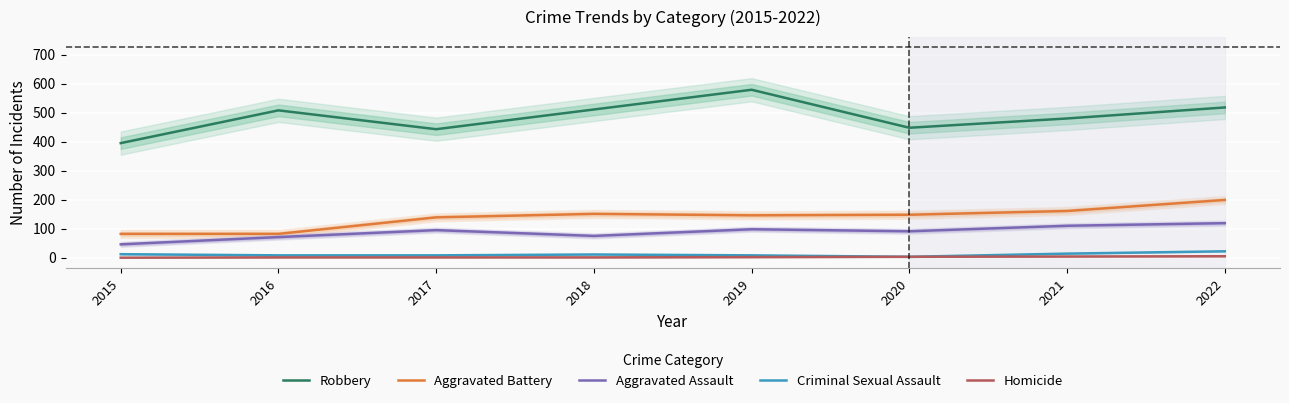

True or false: Homicide and Aggravated Assault intersect in this chart.

False